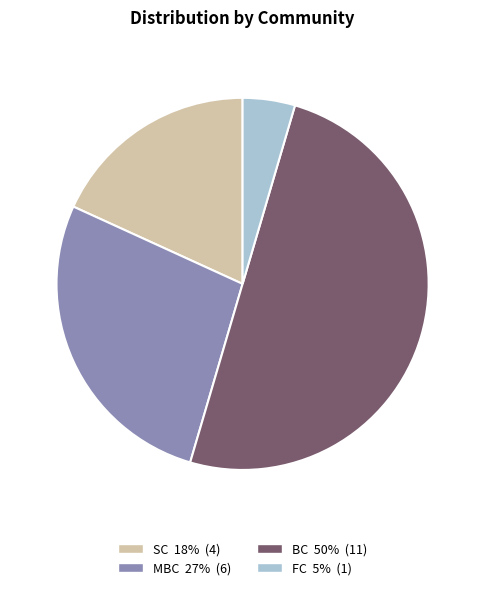

Is FC the majority of the pie?

No